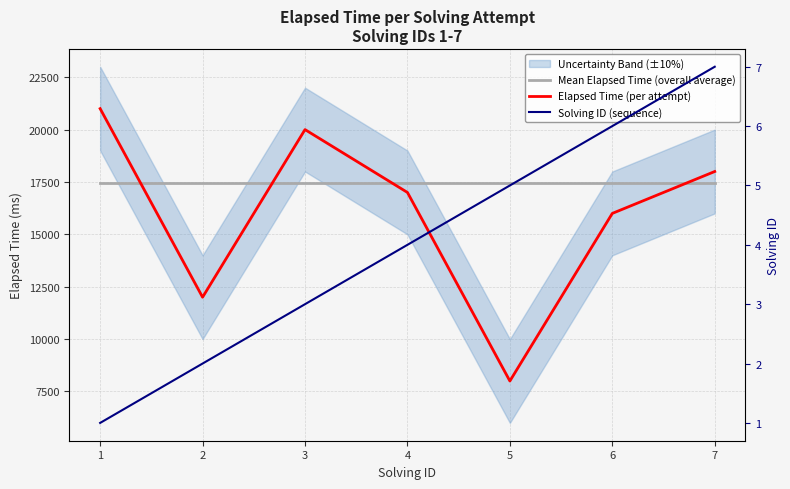

What is the difference between the second highest and minimum values in the Solving ID (sequence) series?

5